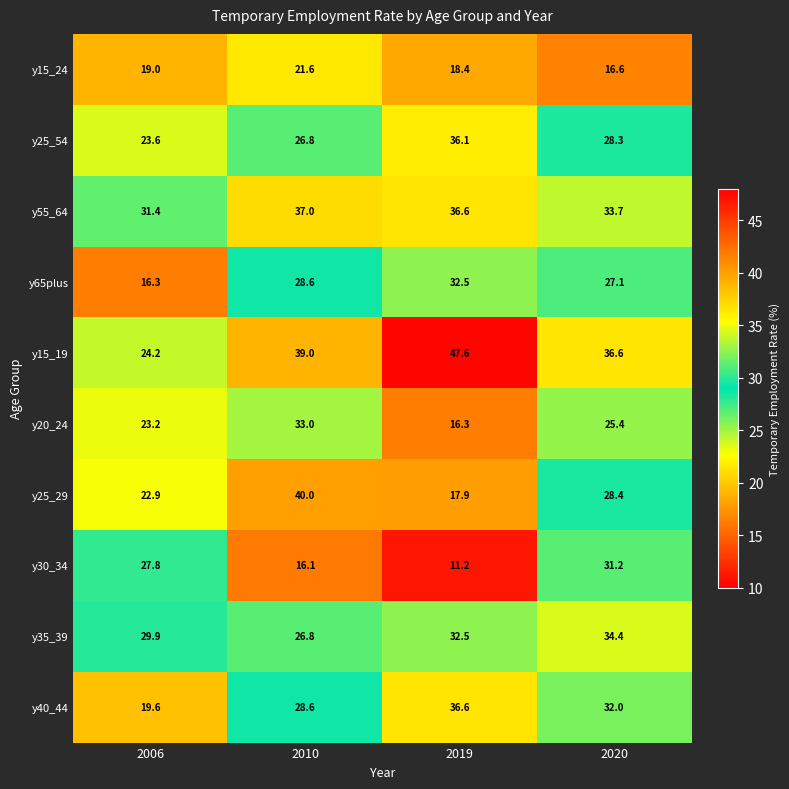

What is the difference between the y35_39 values at 2006 and 2010?

3.1